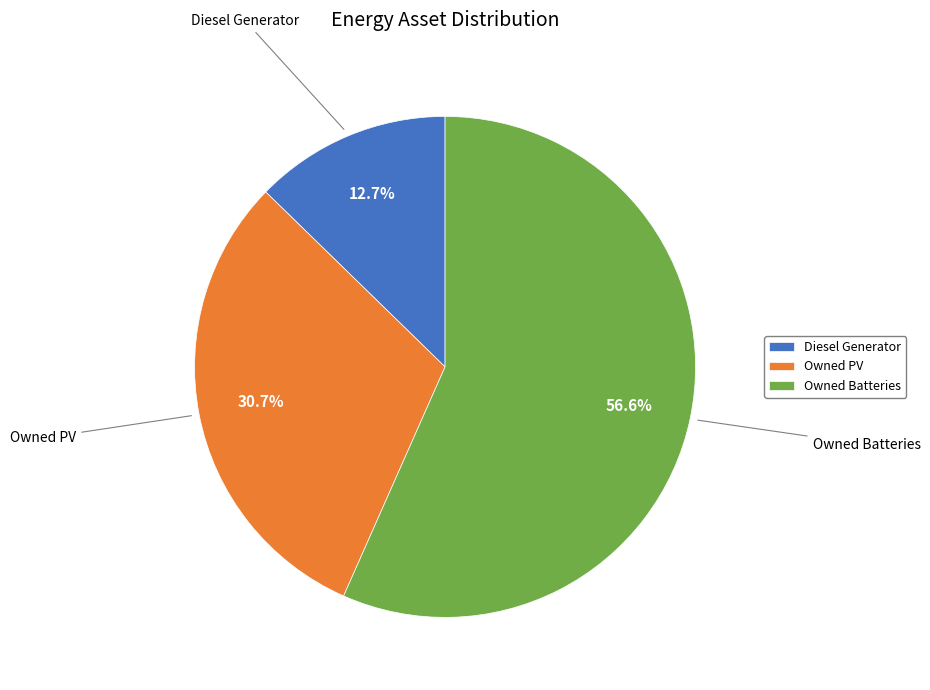

Between Owned PV and Diesel Generator, which is larger?

Owned PV